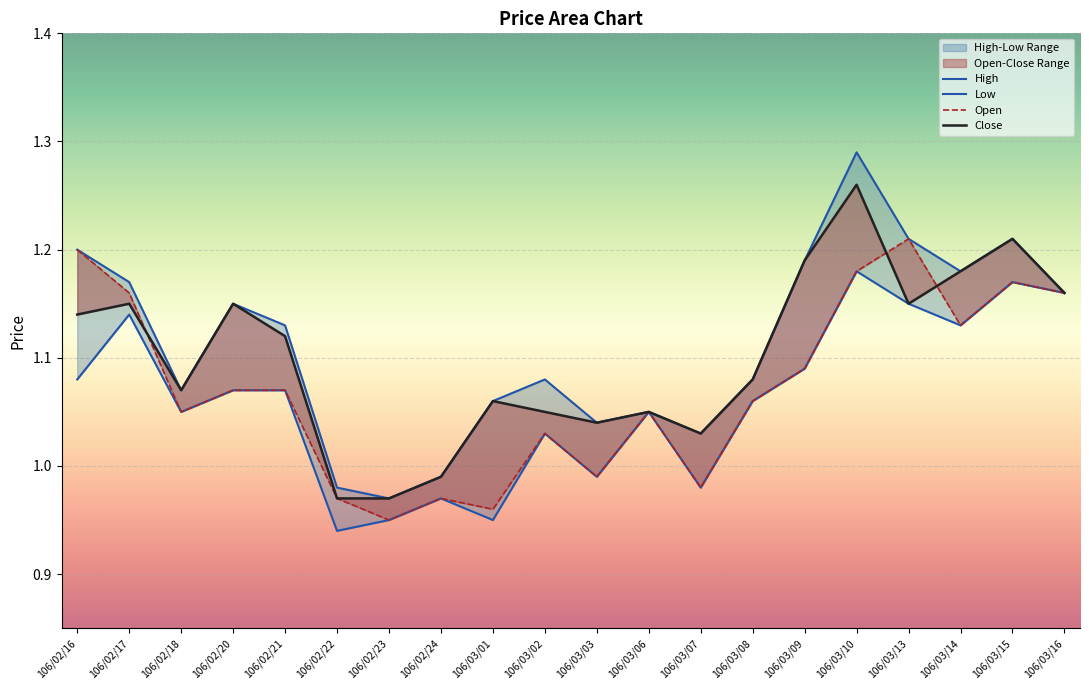

True or false: Open and Low cross at least once.

False